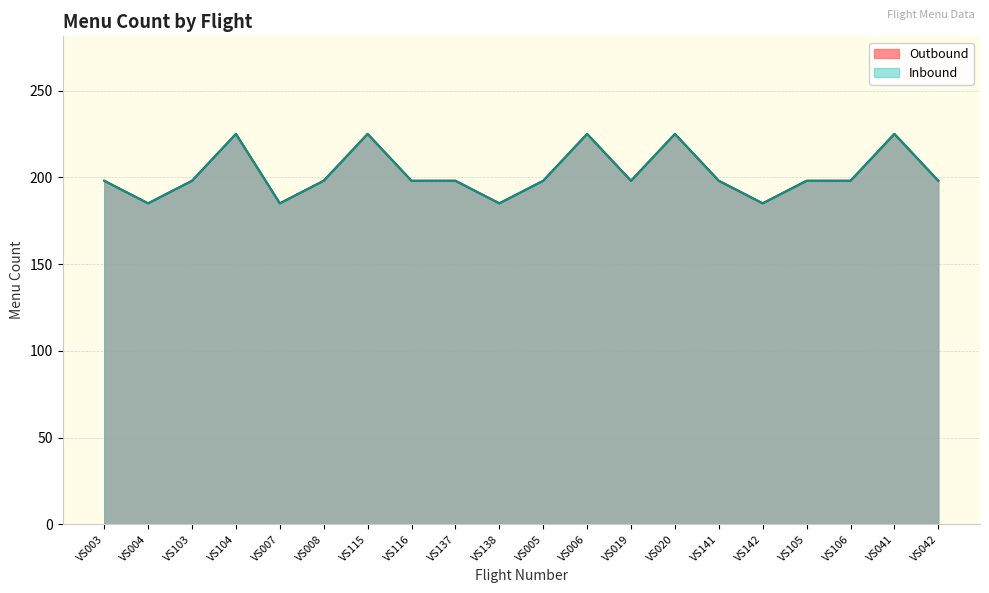

What is the value of the Outbound point at the 8th from the left?

198